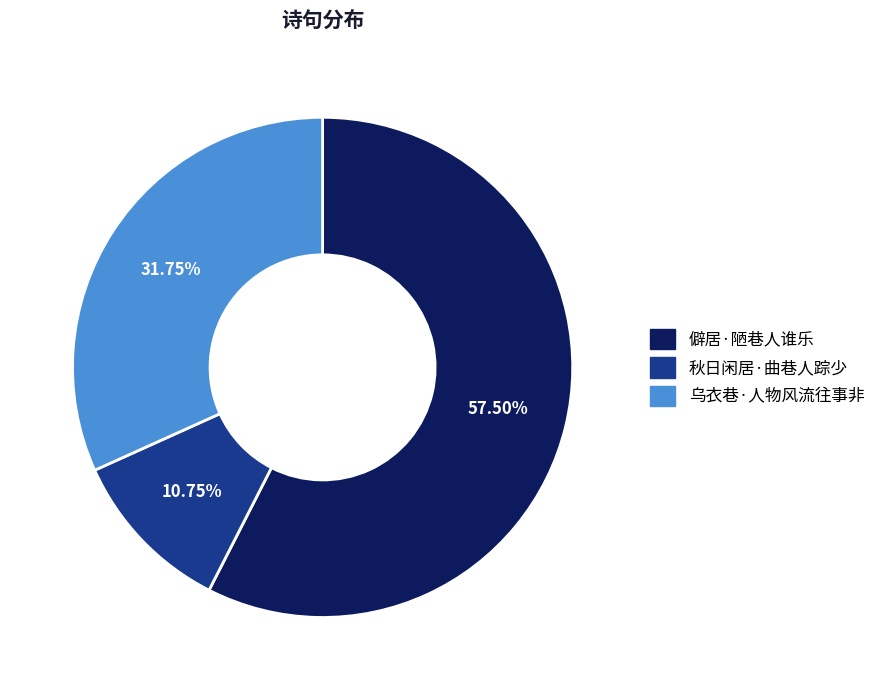

Does 秋日闲居·曲巷人踪少 account for over 50% of the chart?

No